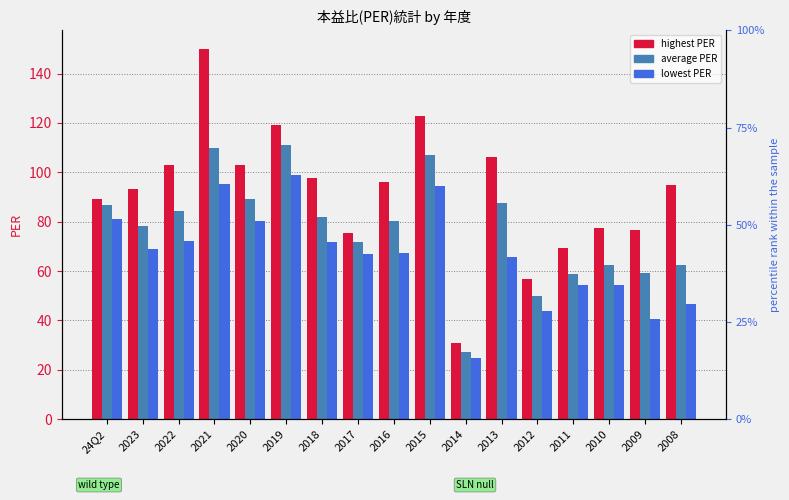

Which series has the largest total across all categories?

highest PER